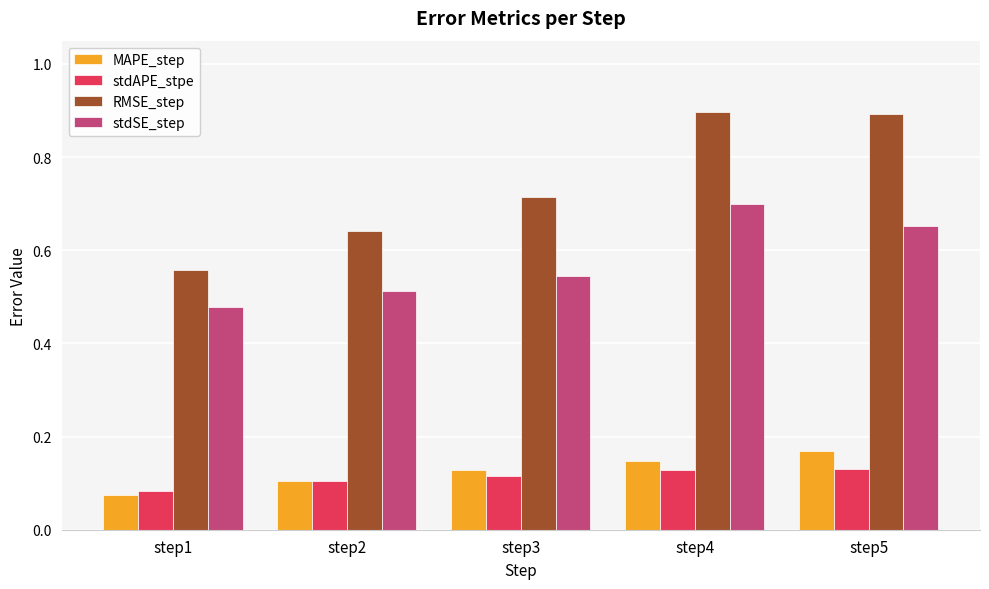

What is the difference between the highest and lowest values at step5?

0.8